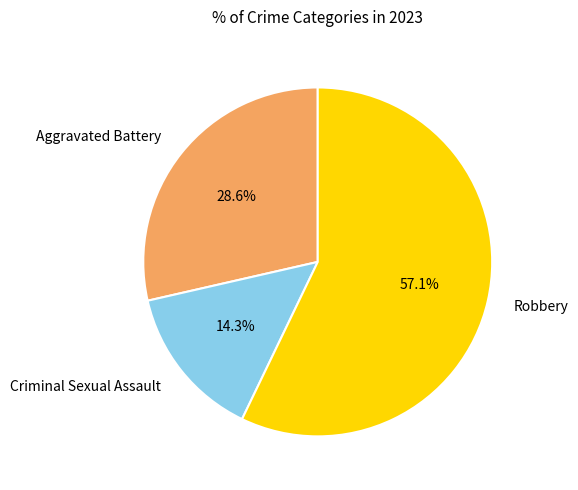

What percentage is the Robbery slice, to the nearest percent?

57%